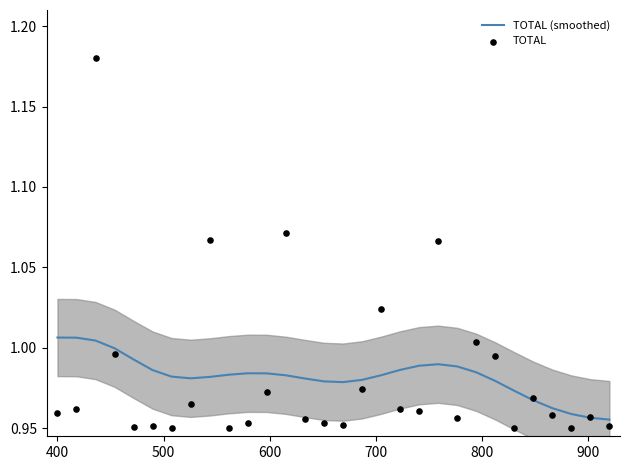

Which series contains the lowest Y value?

TOTAL